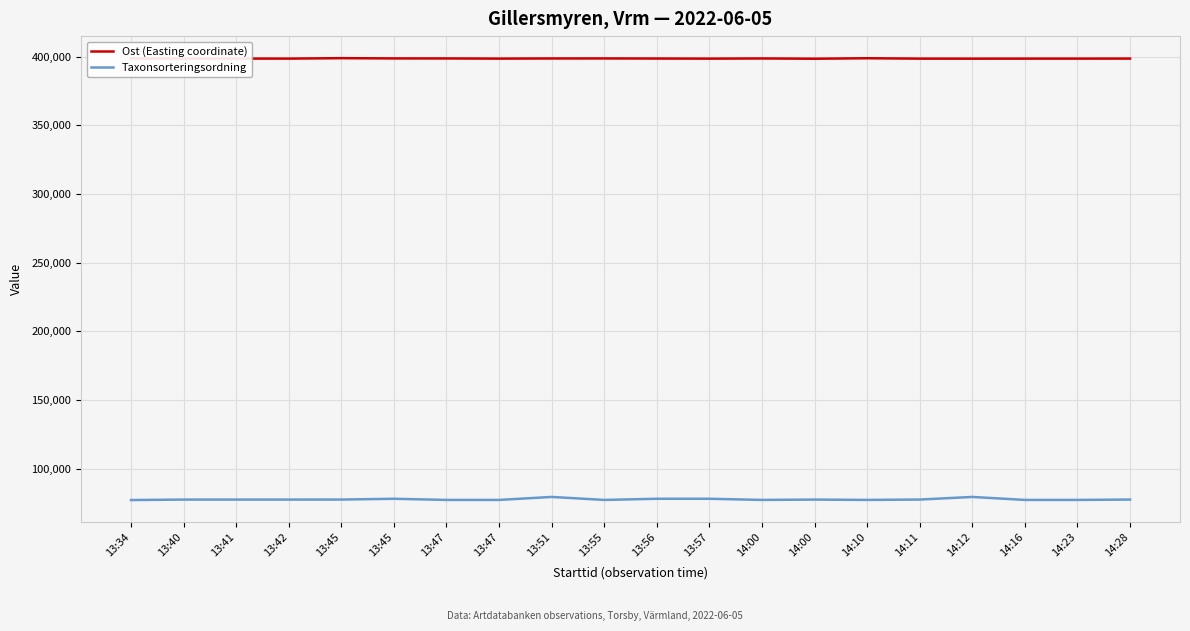

Is it true that Ost (Easting coordinate) equals 398436 at 14:00?

True